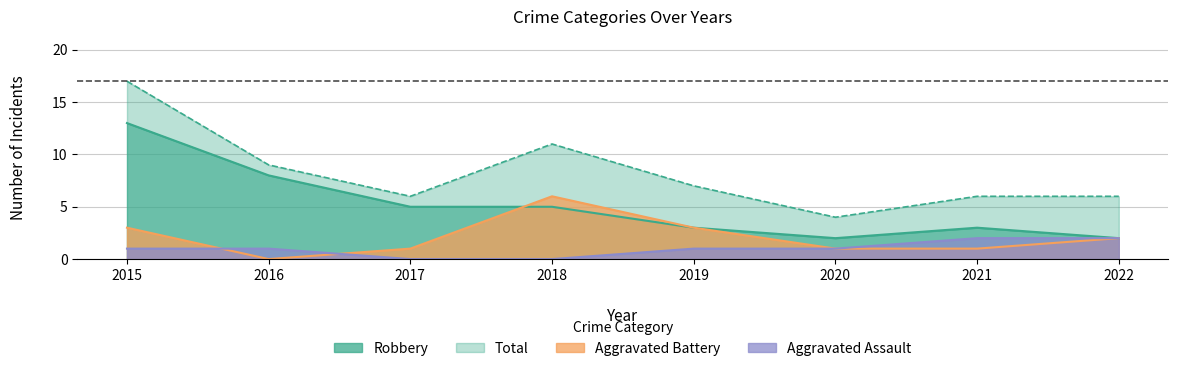

Reading right to left, what are all the values shown in this chart?

Aggravated Assault: 2022=2	2021=2	2020=1	2019=1	2018=0	2017=0	2016=1	2015=1
Aggravated Battery: 2022=2	2021=1	2020=1	2019=3	2018=6	2017=1	2016=0	2015=3
Robbery: 2022=2	2021=3	2020=2	2019=3	2018=5	2017=5	2016=8	2015=13
Total: 2022=6	2021=6	2020=4	2019=7	2018=11	2017=6	2016=9	2015=17